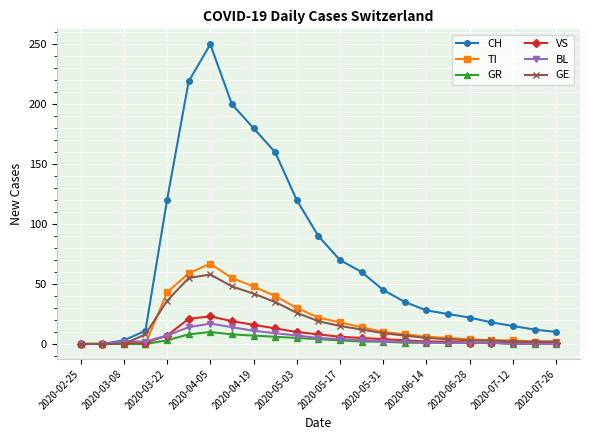

What is the maximum value for BL?

17